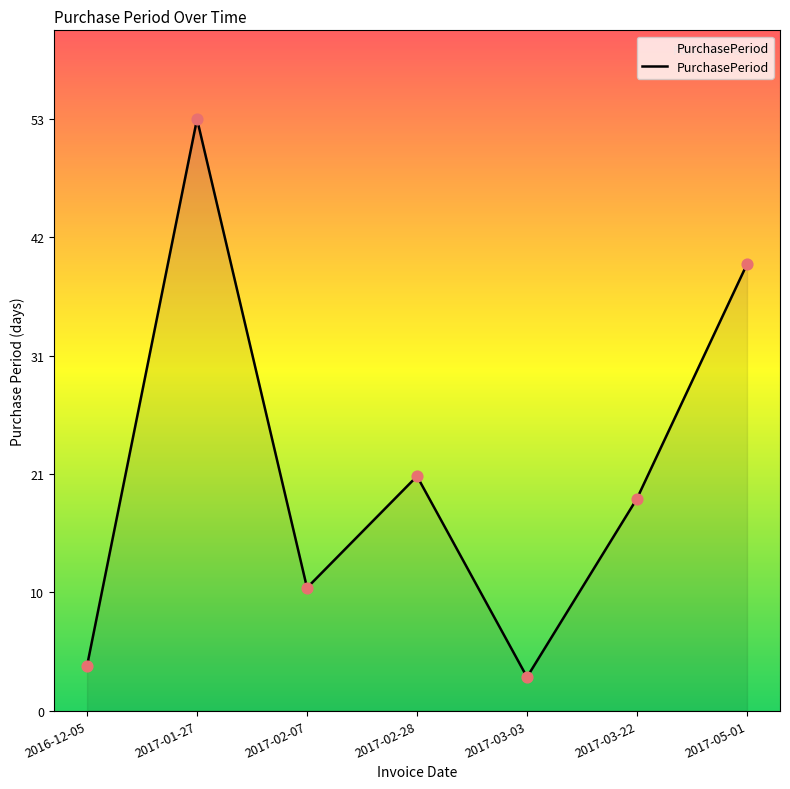

Is this an area chart (filled region under the line)?

Yes